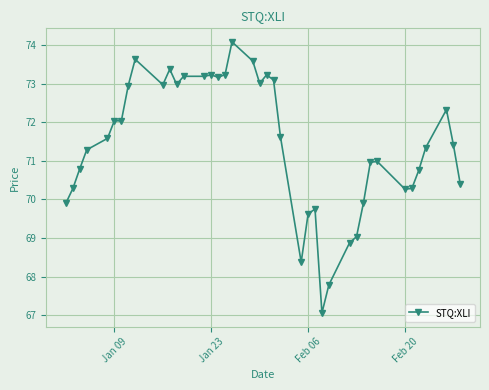

What is the difference between the maximum and minimum values?

7.0